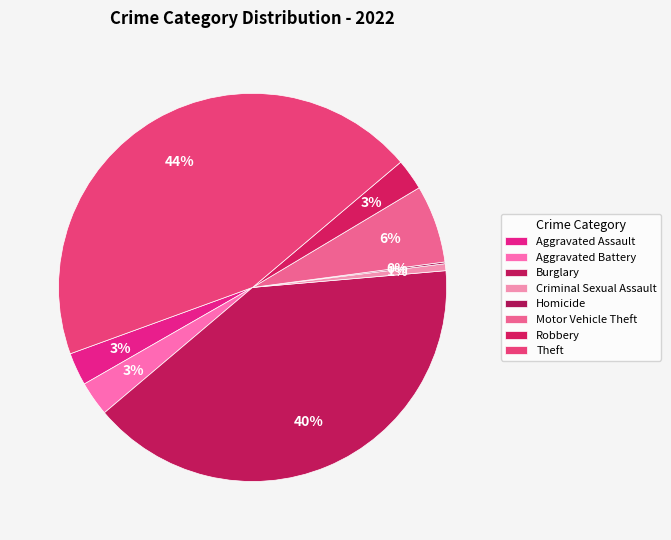

Which has a higher value, Motor Vehicle Theft or Criminal Sexual Assault?

Motor Vehicle Theft